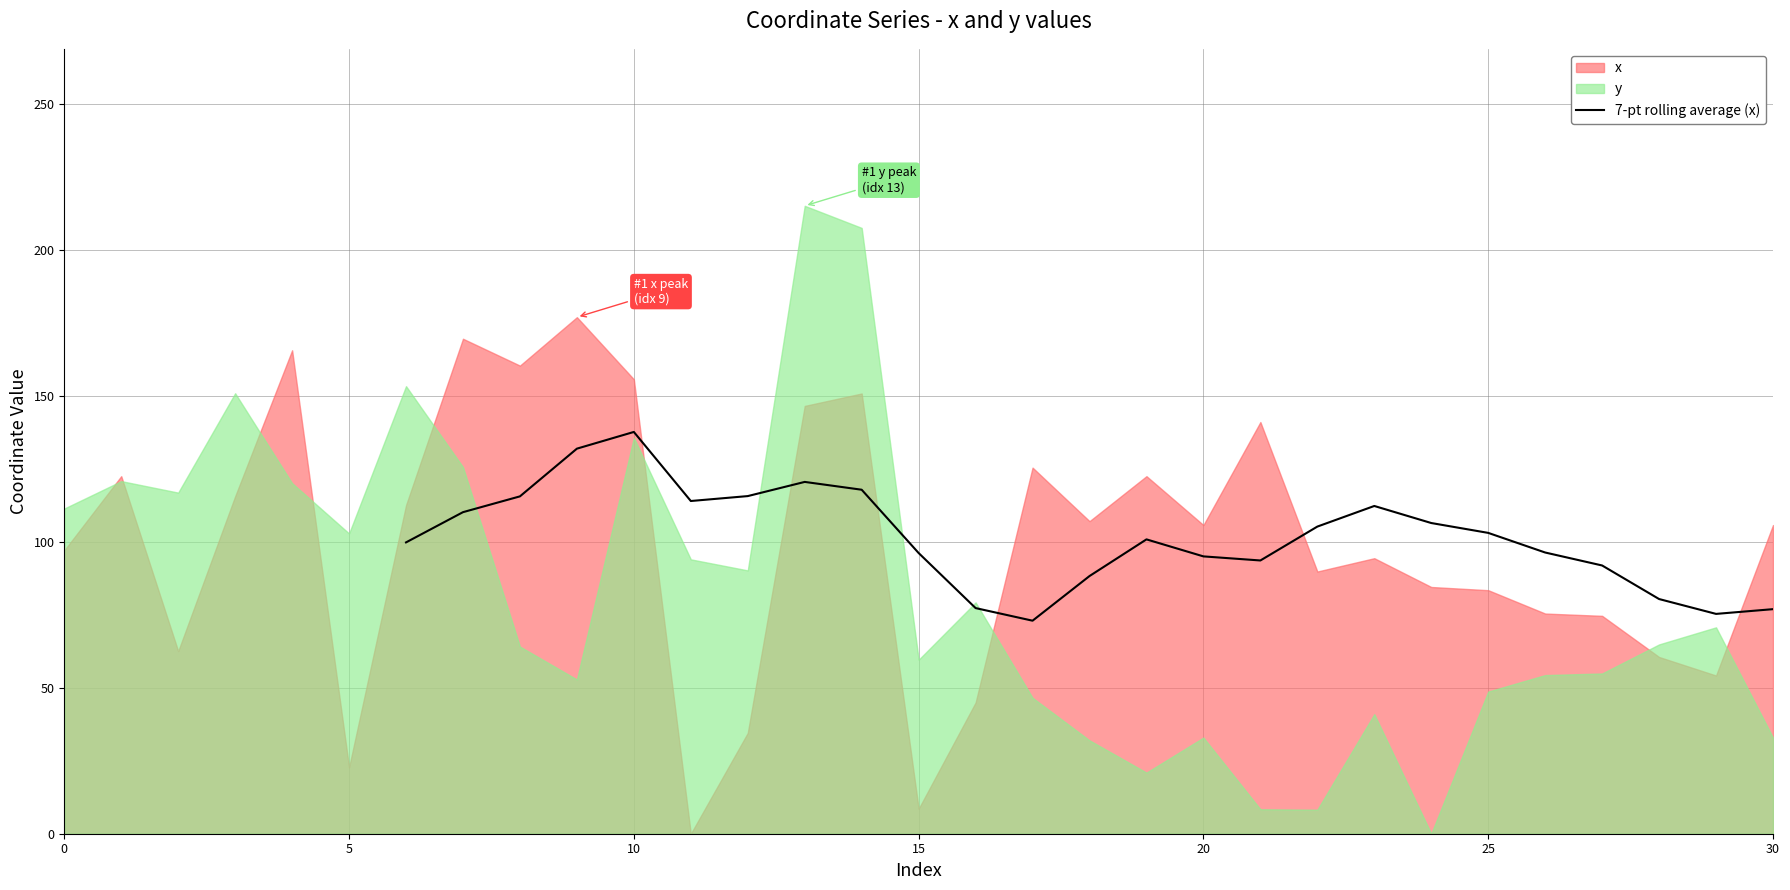

Which category has the highest value in the 7-pt rolling average (x) series?

10